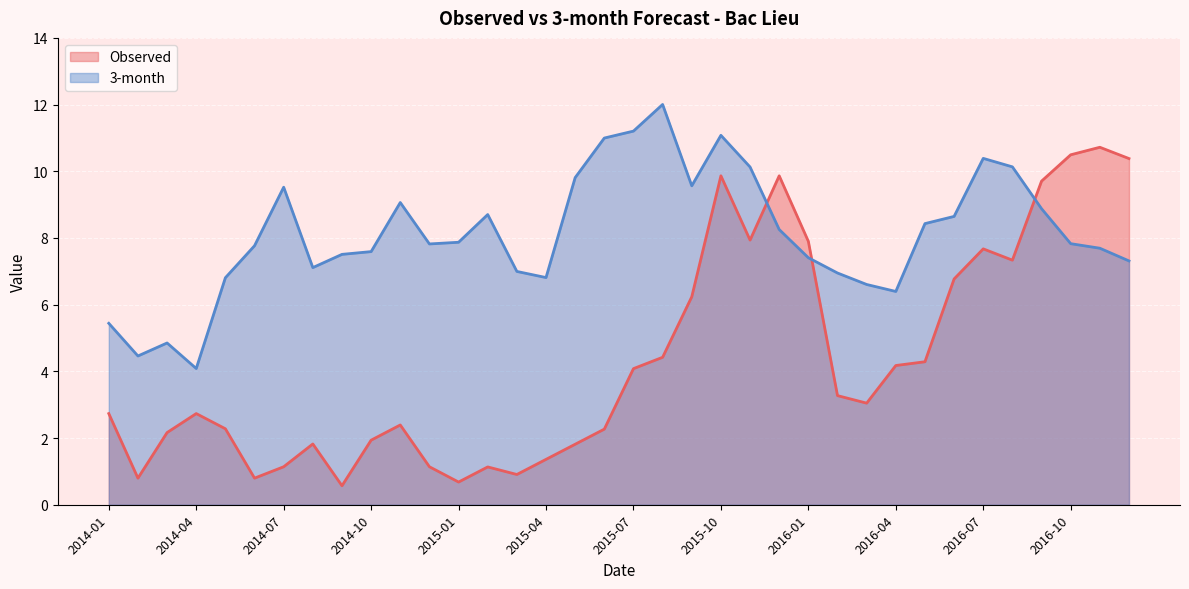

True or false: Observed has more than 0 interior local peaks.

True